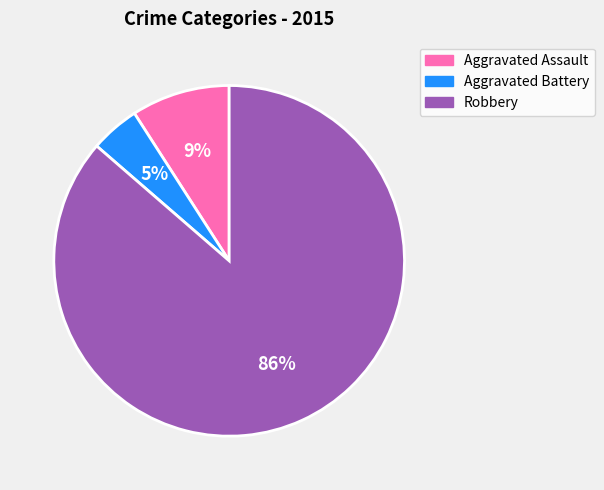

Do Robbery and Aggravated Assault together represent more than half of the pie?

Yes